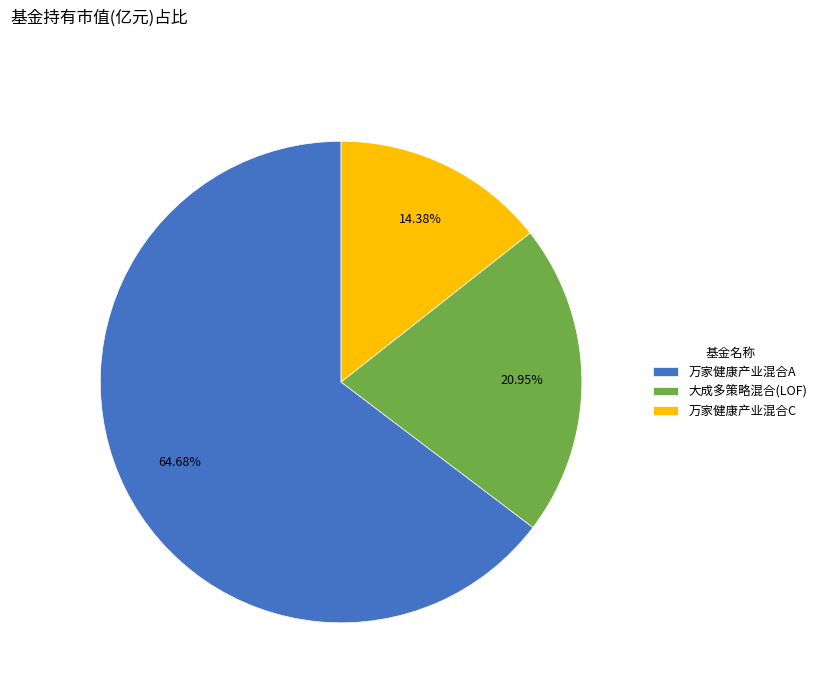

To the nearest percent, what percentage of the pie is 万家健康产业混合A?

65%